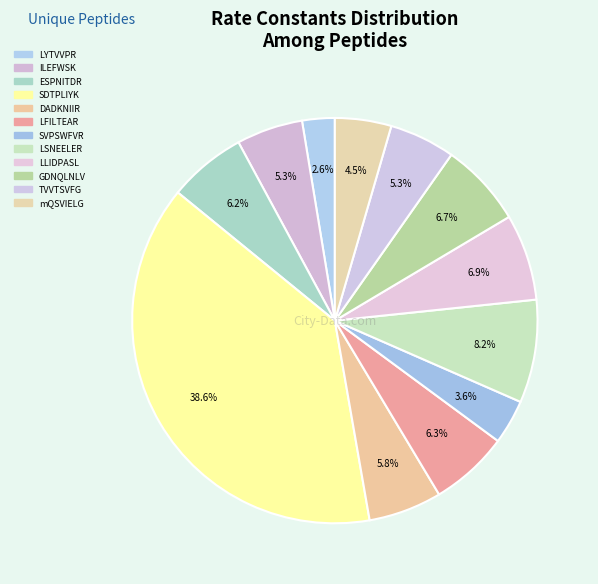

Is there any slice that represents more than half of the pie?

No